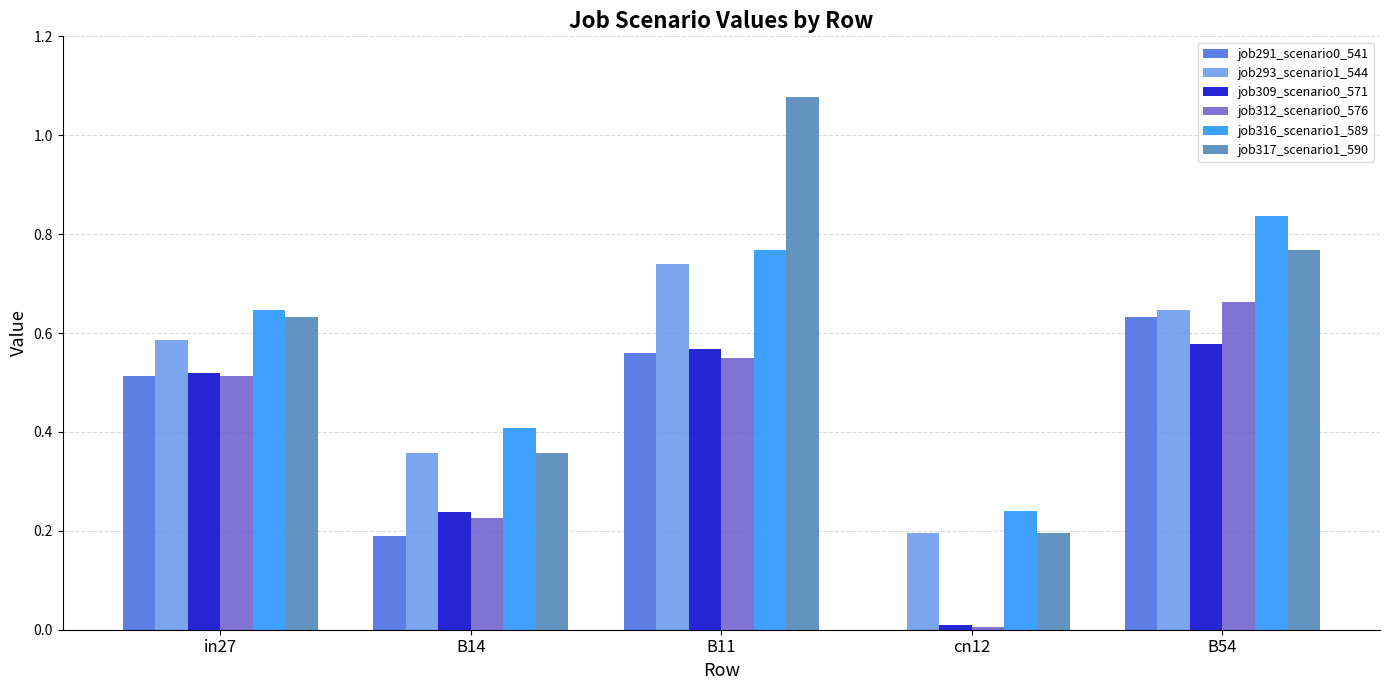

Does the chart contain stacked bars?

No